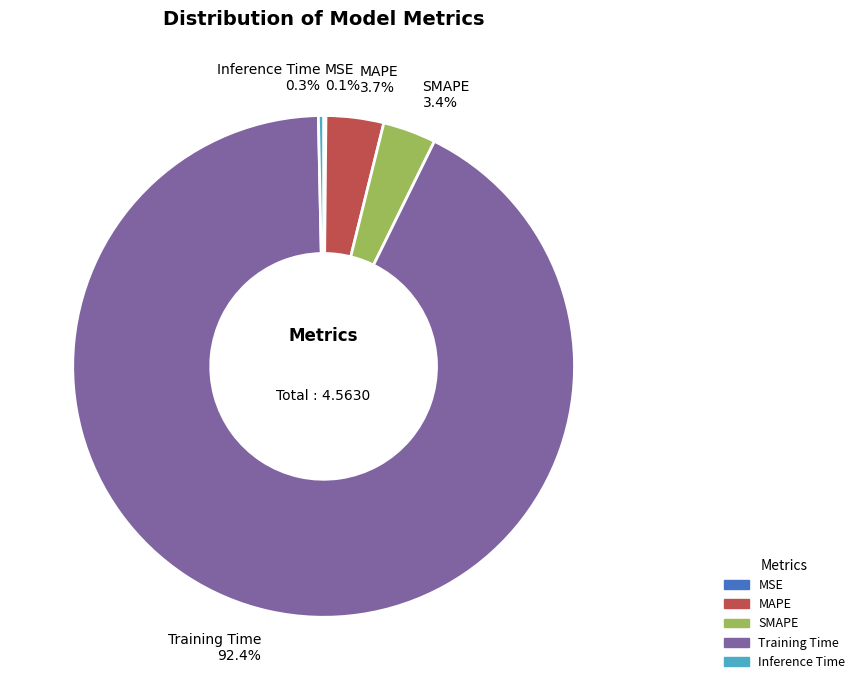

What portion of the pie excludes Inference Time?

99.7%